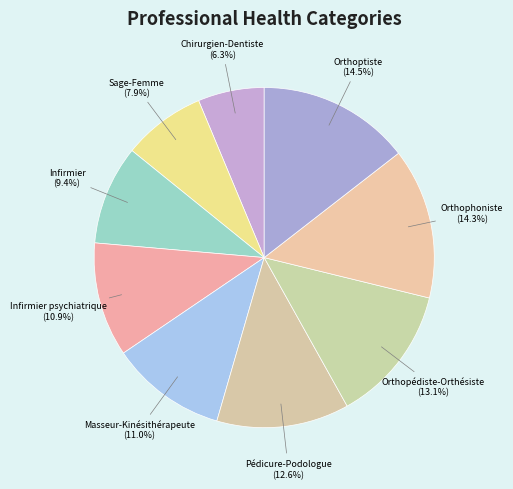

Between Masseur-Kinésithérapeute and Orthophoniste, which is larger?

Orthophoniste